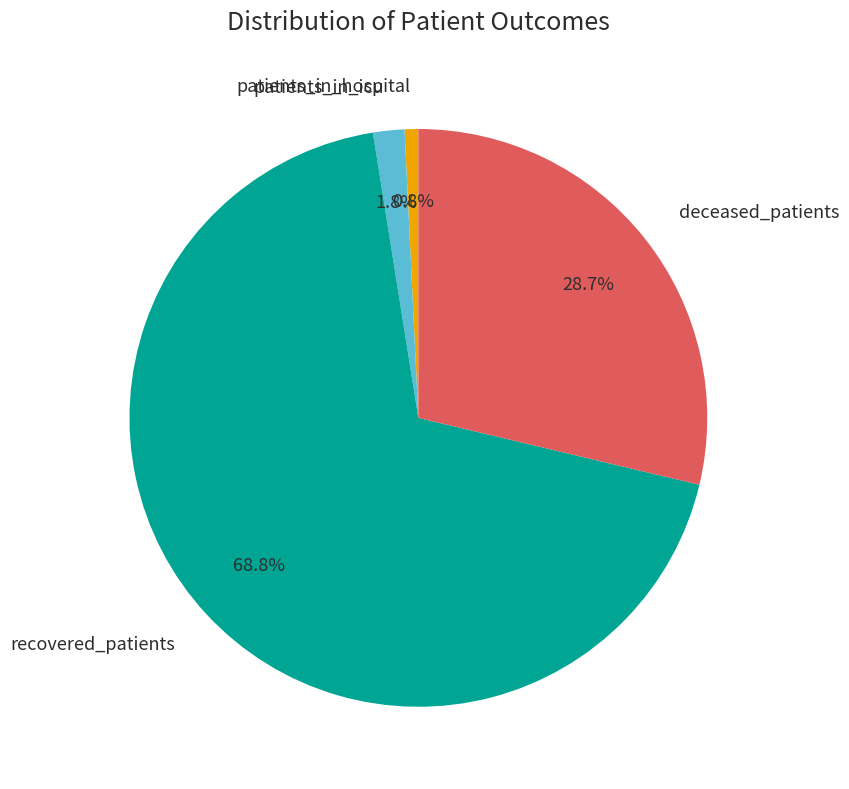

How many segments does this pie chart have?

4